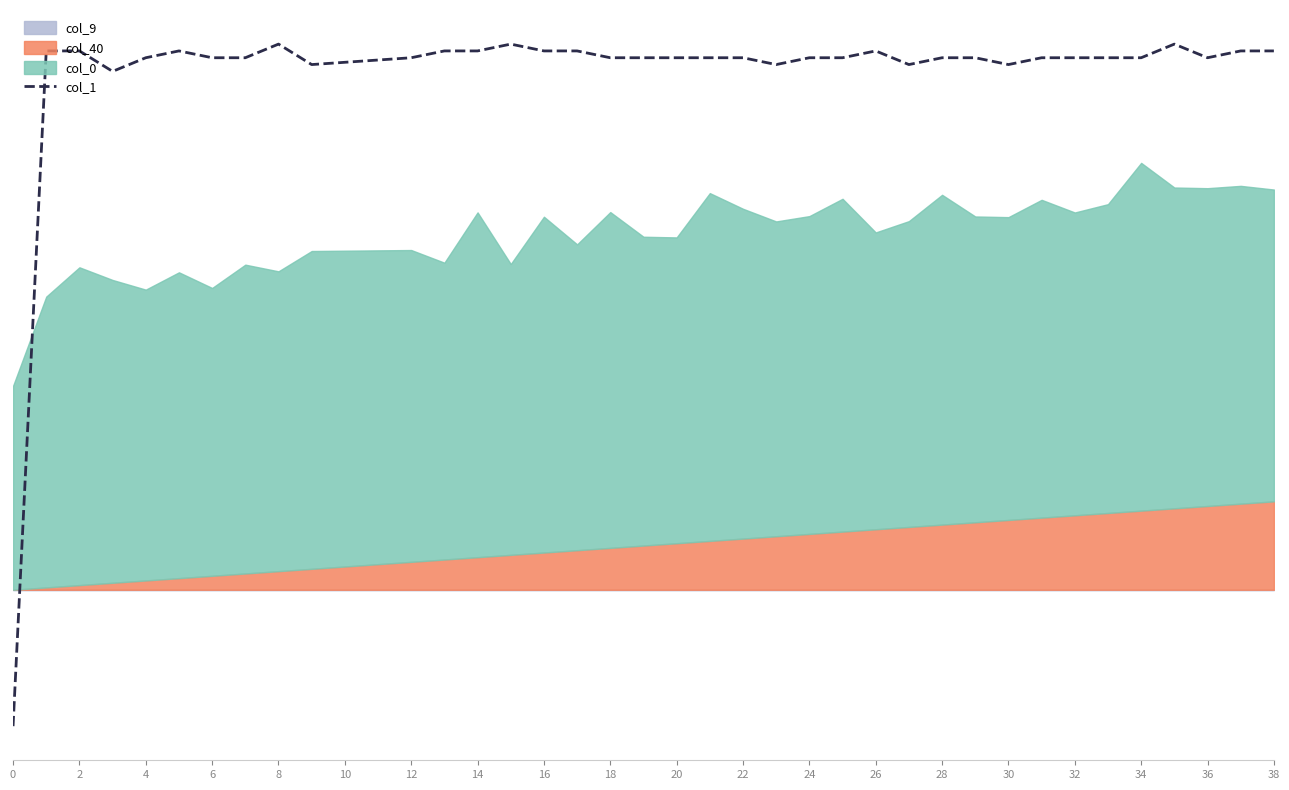

What is the sum of the values at 25 and 36?

1.4